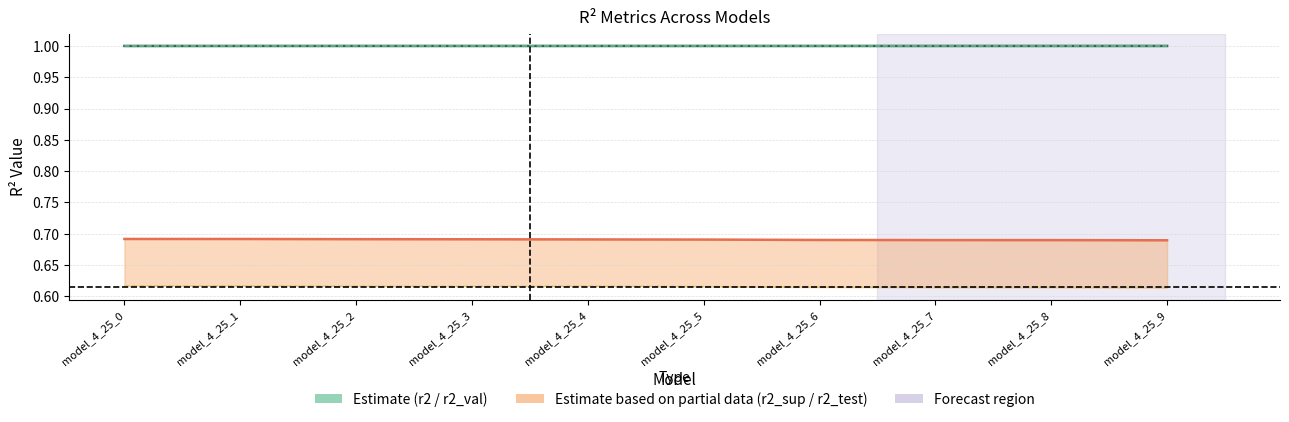

Count the number of categories in the chart.

10